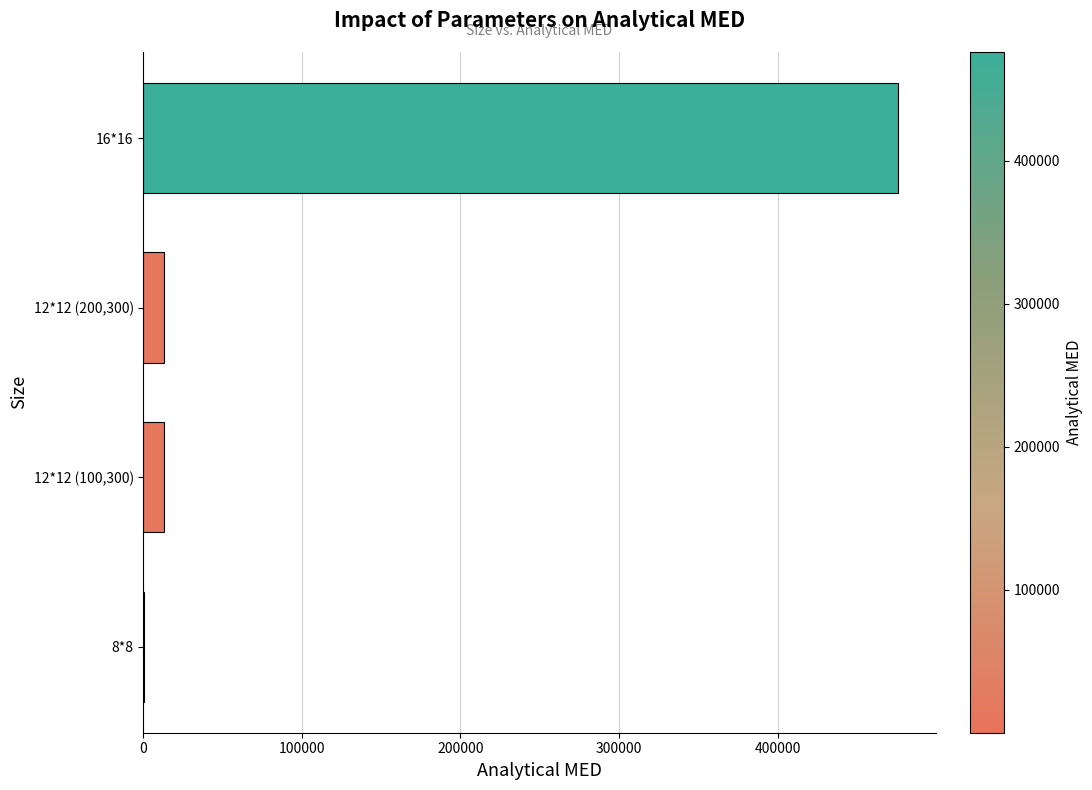

Are the bars horizontal?

Yes